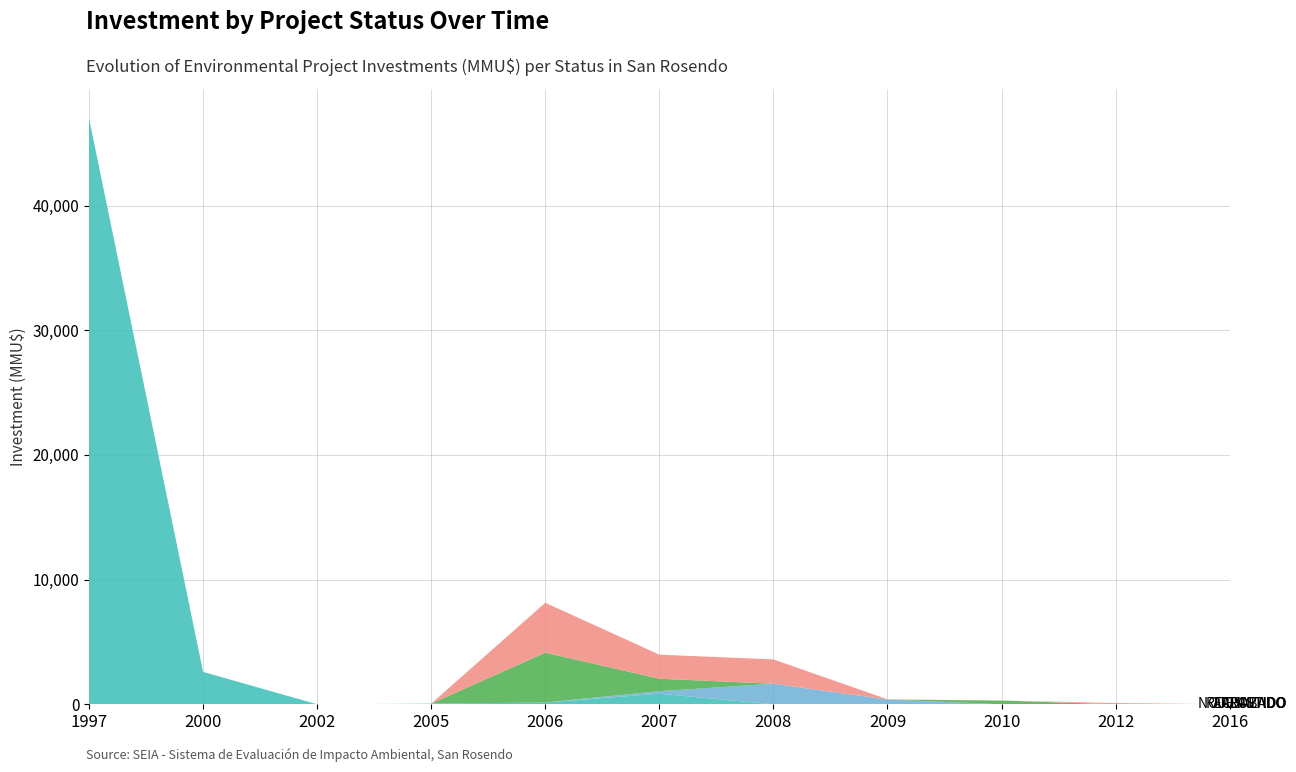

Reading left to right, list all the values displayed in this chart.

Aprobado: 1997=47000	2000=2600	2002=0	2005=50	2006=142	2007=850	2008=0	2009=0	2010=0	2012=0	2016=0
Desistido: 1997=0	2000=0	2002=0	2005=0	2006=0	2007=200	2008=1650	2009=377	2010=0	2012=0	2016=0
Rechazado: 1997=0	2000=0	2002=0	2005=0	2006=4000	2007=1000	2008=0	2009=0	2010=300	2012=0	2016=0
No Admitido: 1997=0	2000=0	2002=0	2005=0	2006=4000	2007=1930	2008=1950	2009=22	2010=0	2012=100	2016=0